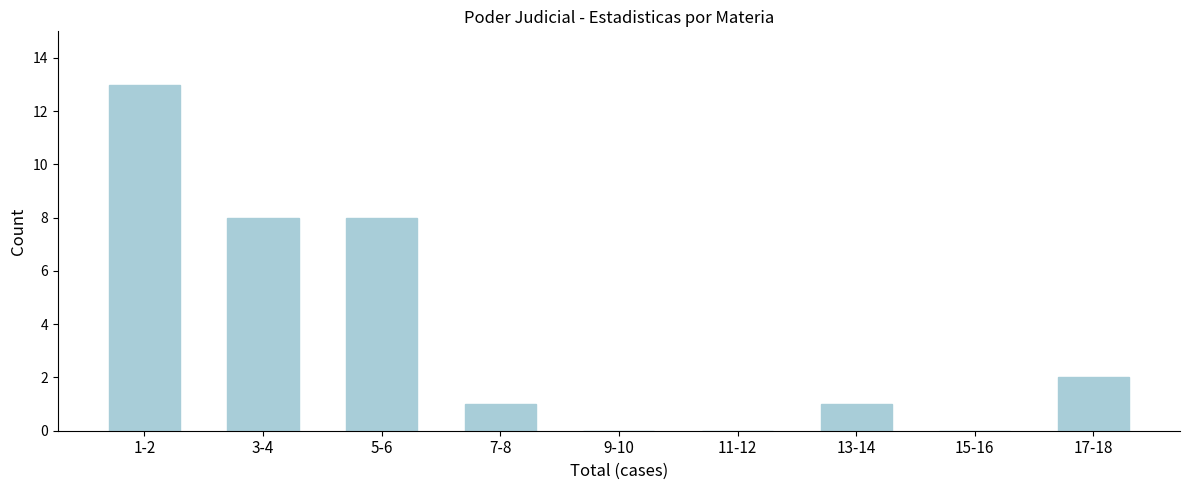

What is the sum of the values at 5-6 and 15-16?

8